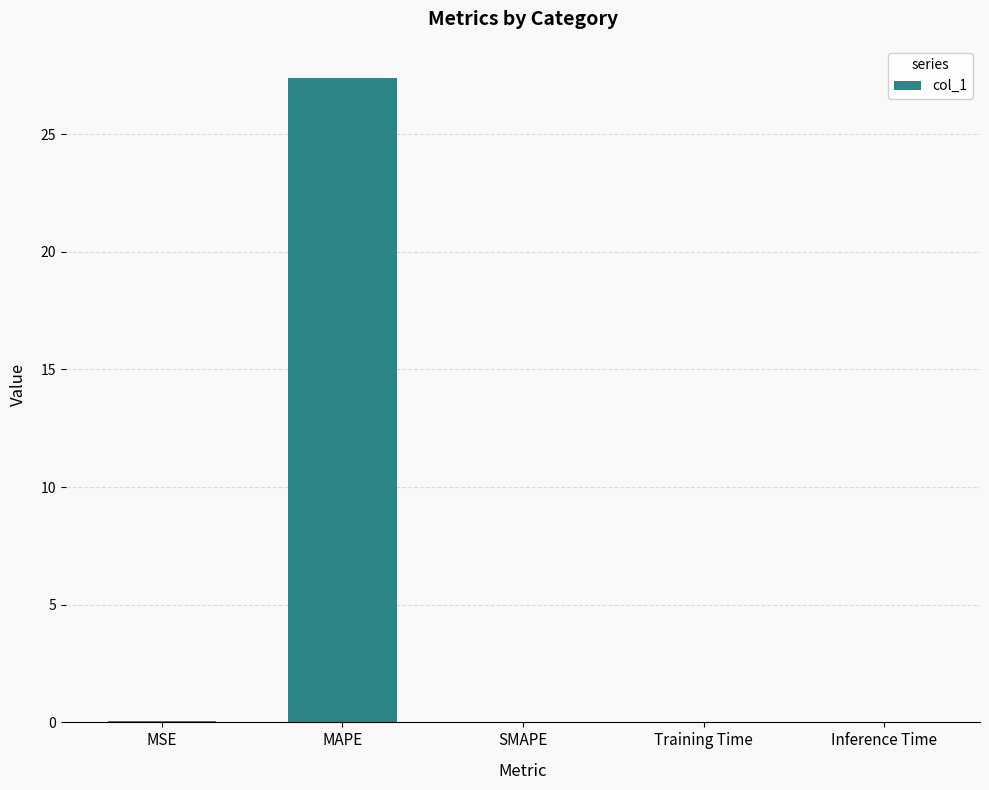

True or false: the data shows 27.4 at MAPE.

True